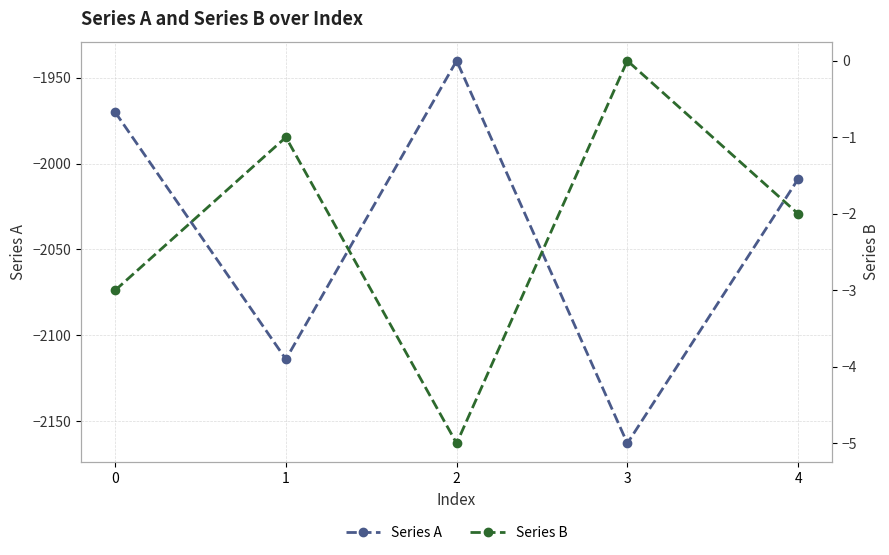

What are all the series names shown in the legend?

Series A, Series B